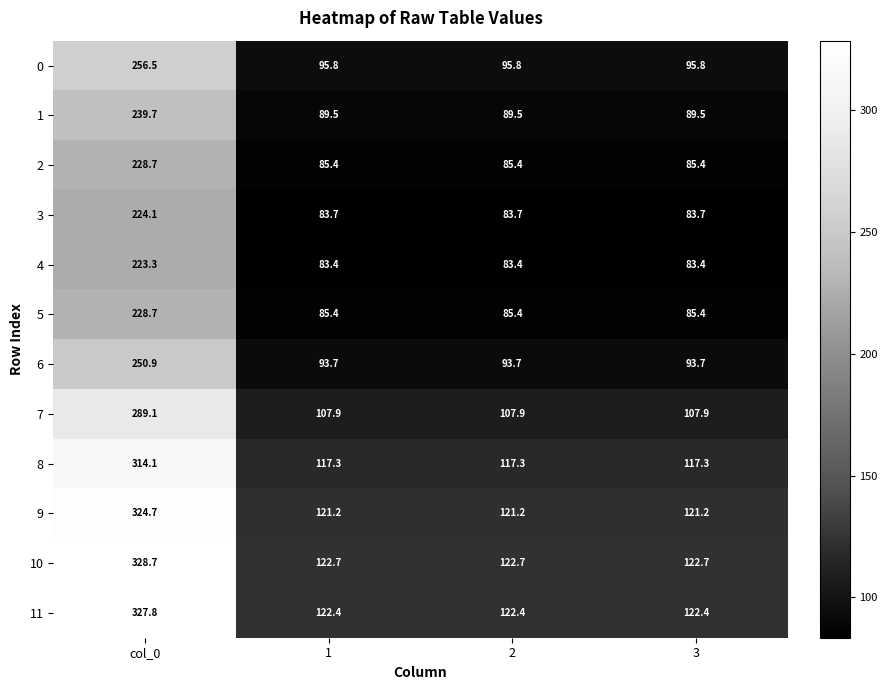

Which series has the widest spread of values?

10